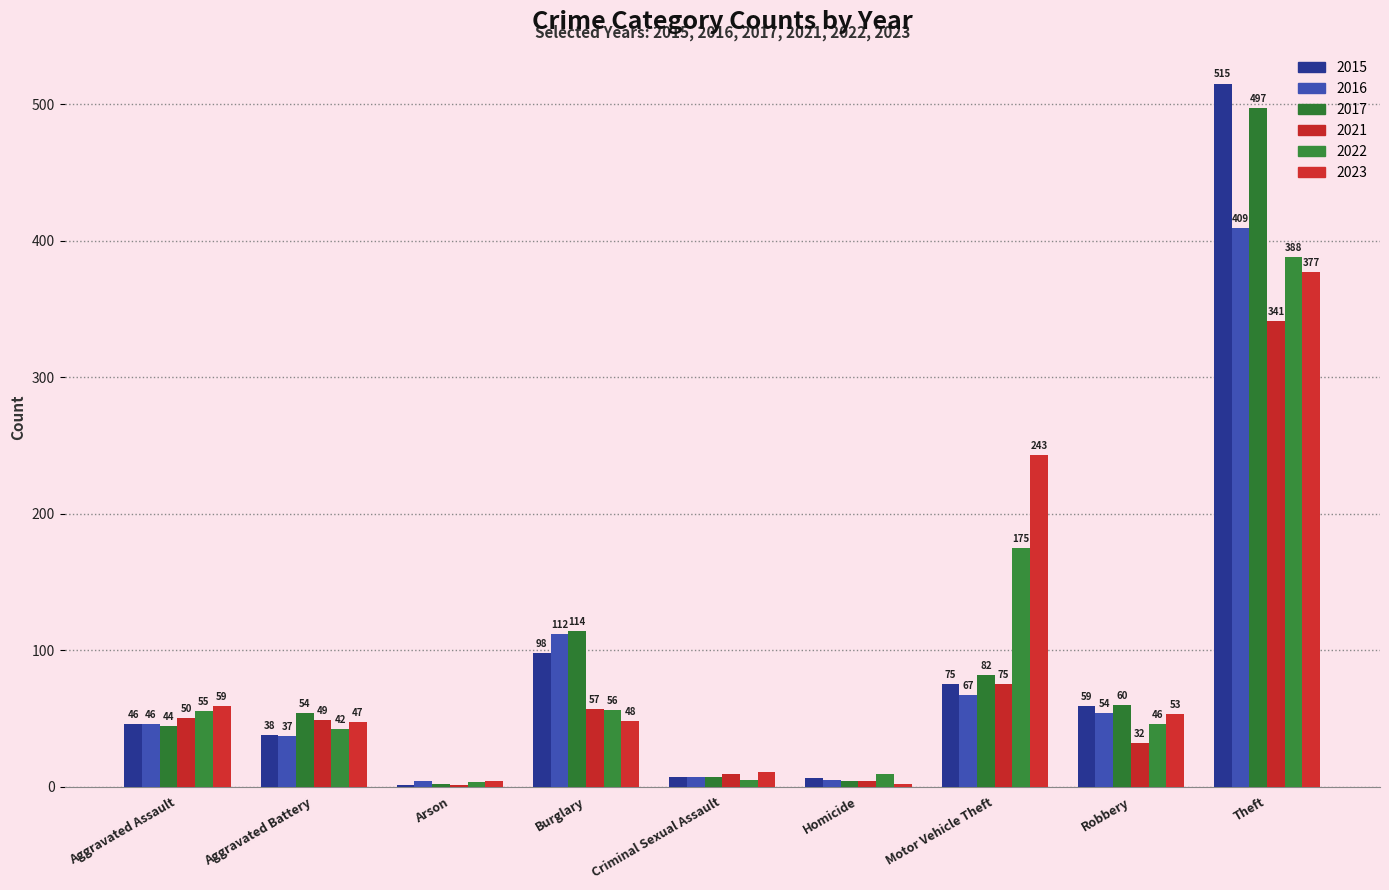

What is the minimum value for 2022?

3